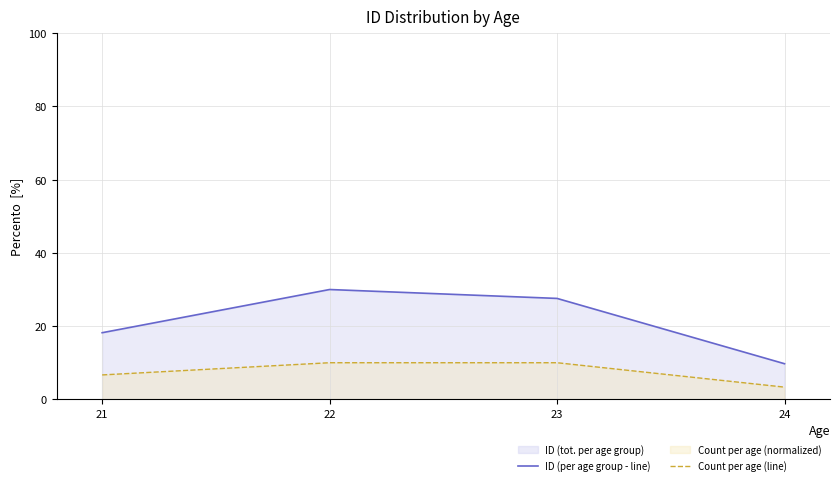

The ID (per age group - line) series shows 30.0 at 22. True or false?

True